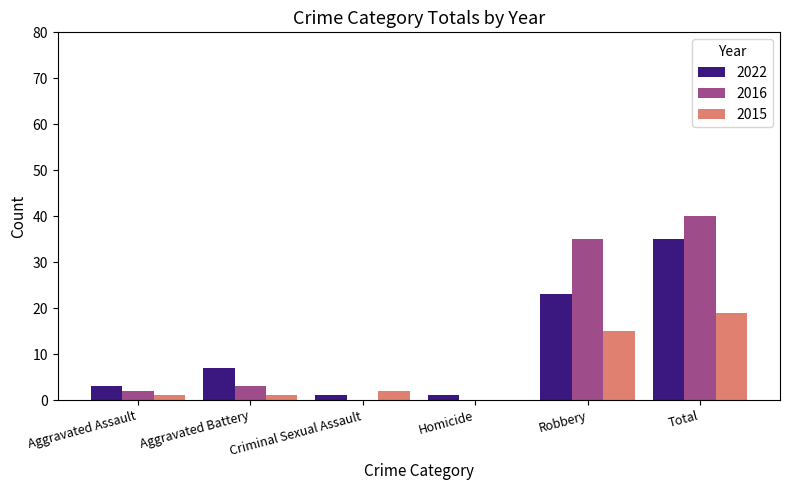

What is the sum of all 2015 values?

38